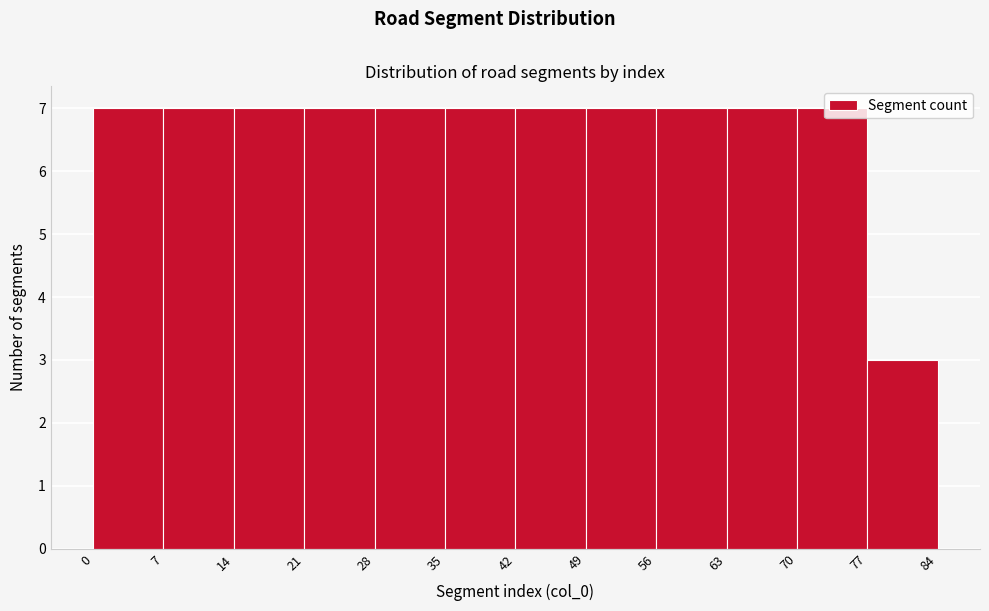

Reading left to right, transcribe this chart: for each bar, give the range it covers on the x-axis and its height. The values are not printed on the chart, so give them approximately, as read against the axis.

0 to 7: 7
7 to 14: 7
14 to 21: 7
21 to 28: 7
28 to 35: 7
35 to 42: 7
42 to 49: 7
49 to 56: 7
56 to 63: 7
63 to 70: 7
70 to 77: 7
77 to 84: 3